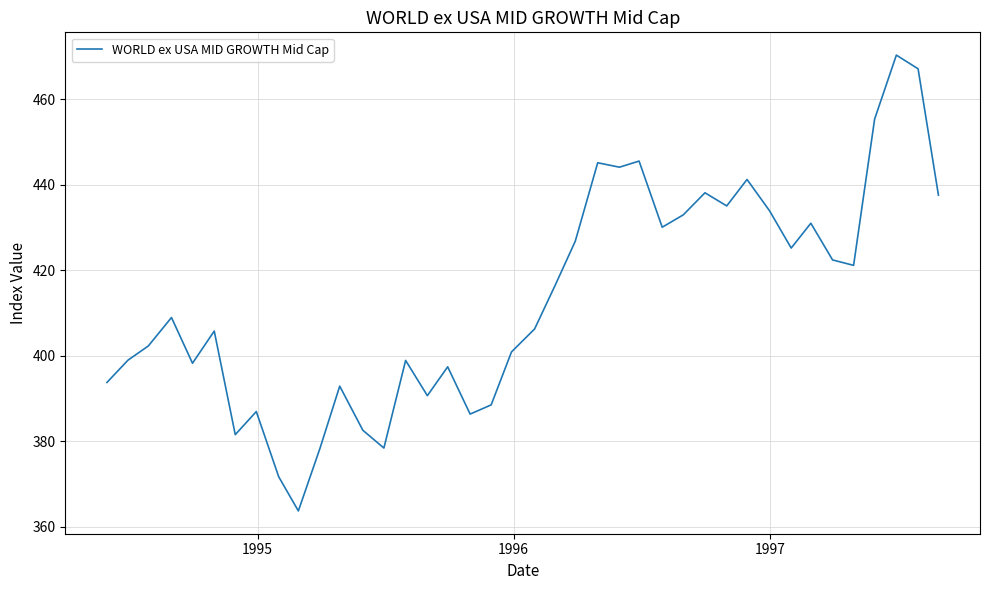

What is the sum of all values?

16531.5